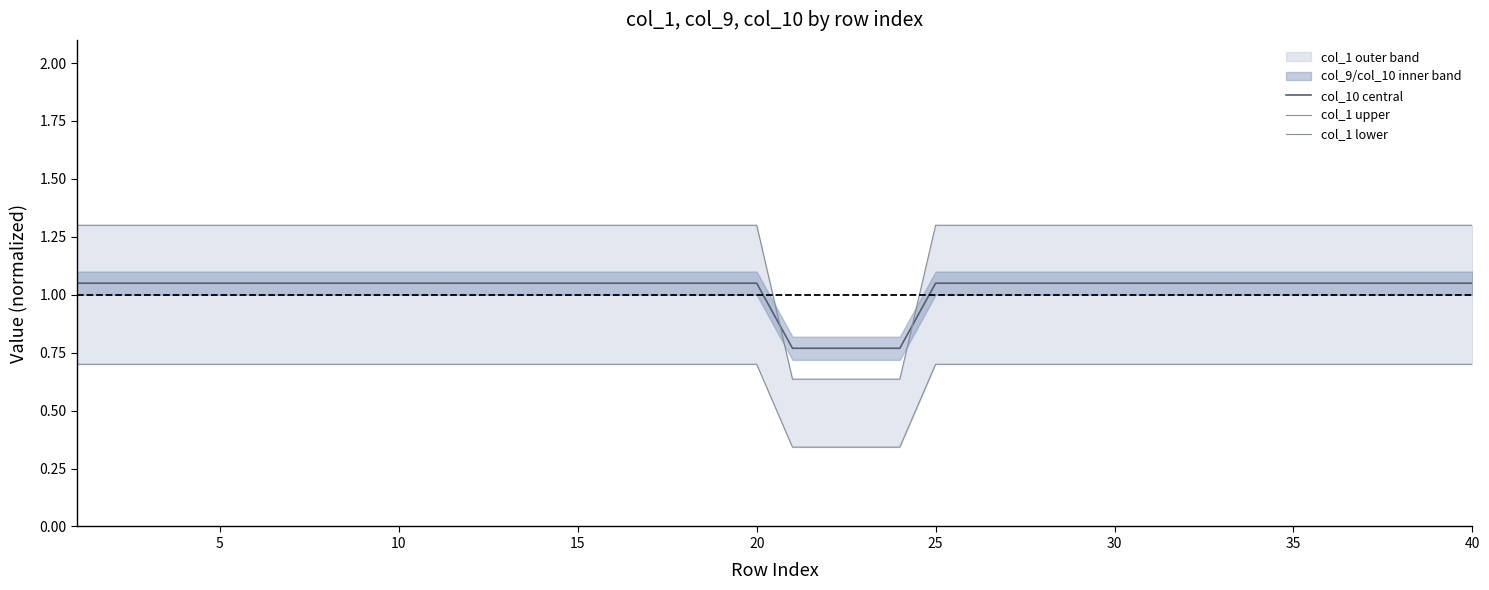

Count the col_1 lower values in the range 0 to 1.

40